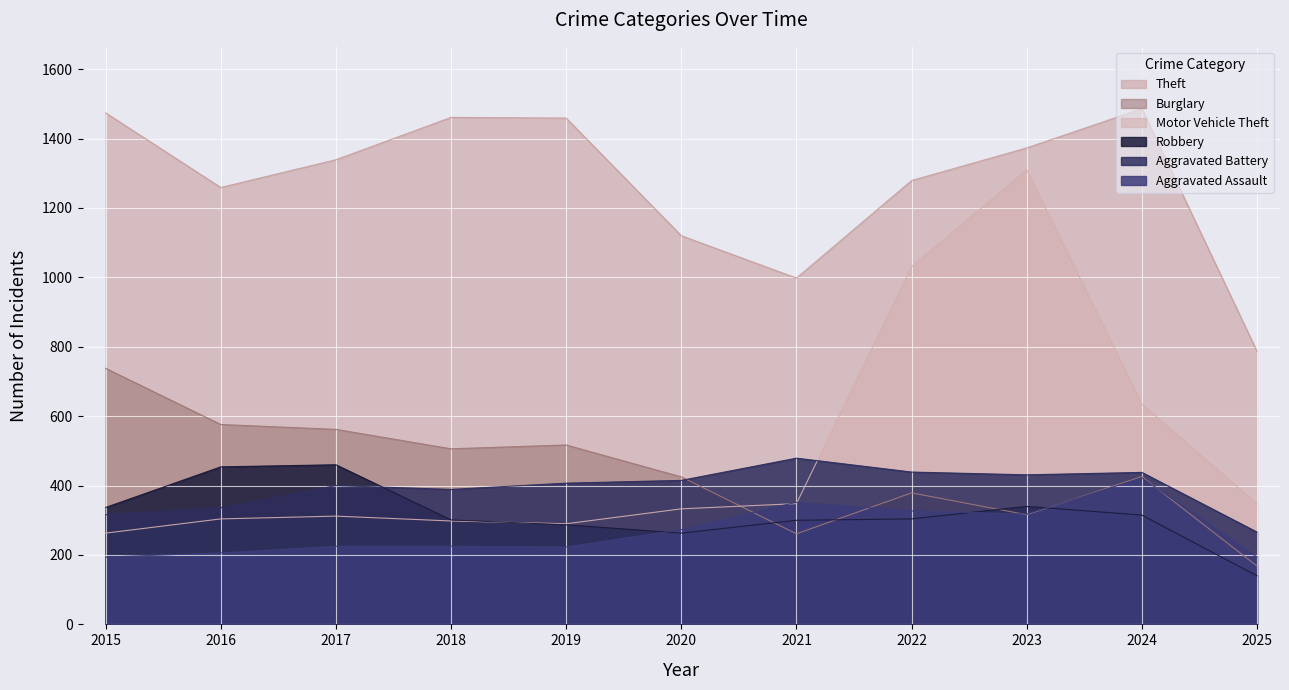

How many data points does each series have?

11